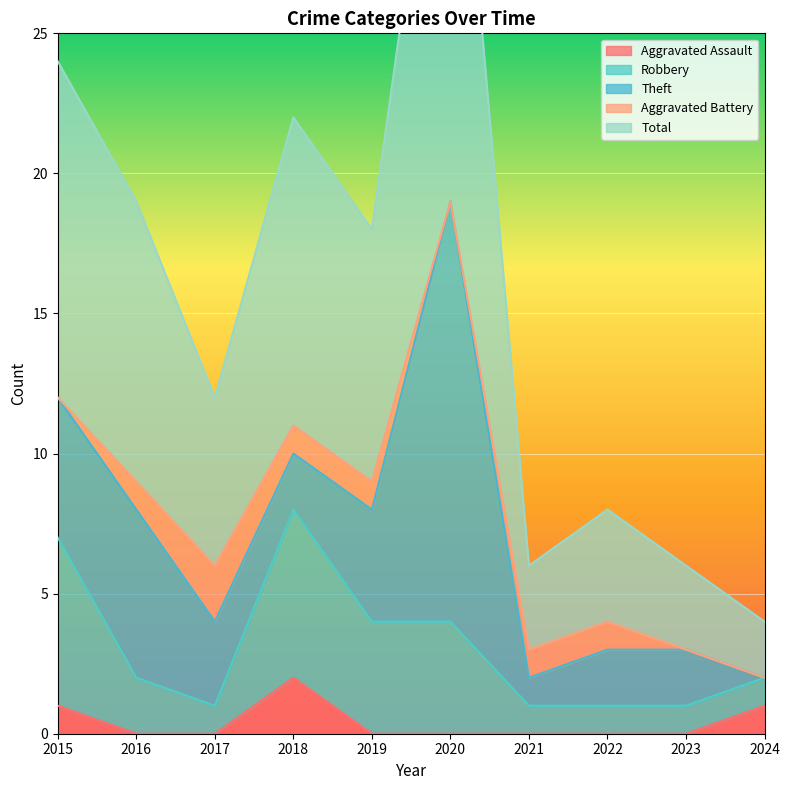

Which series has the largest range (max minus min)?

Total